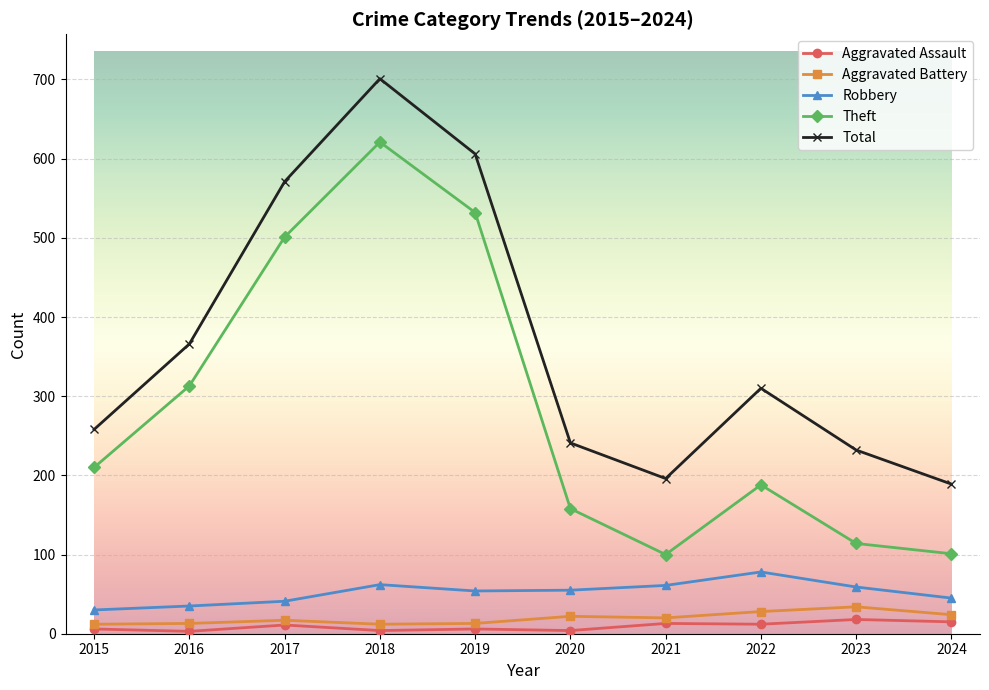

True or false: Theft and Aggravated Battery cross at least once.

False